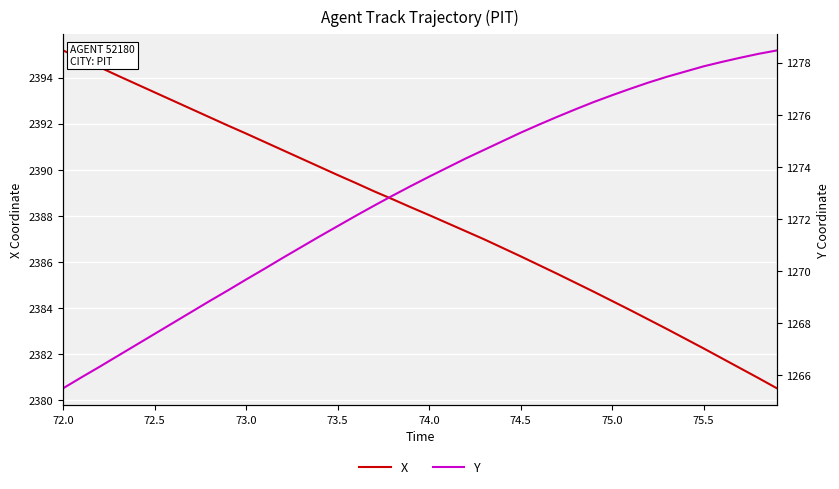

Which category has the highest value in the X series?

72.0